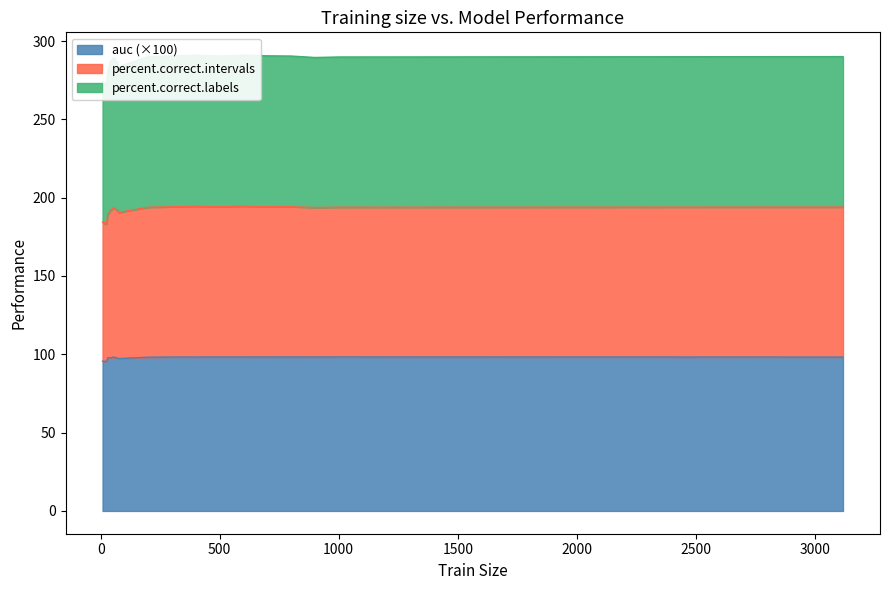

At which category does percent.correct.labels reach its first local peak?

20